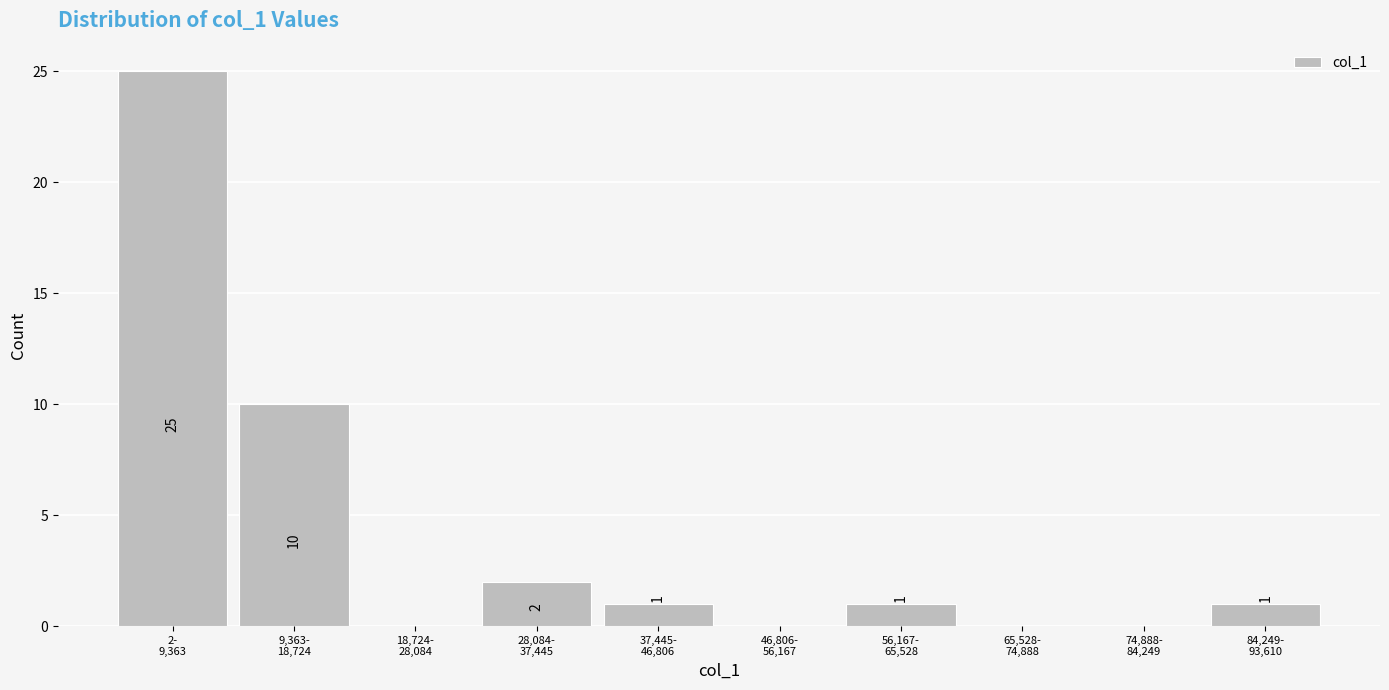

What is the maximum value shown in the chart?

25